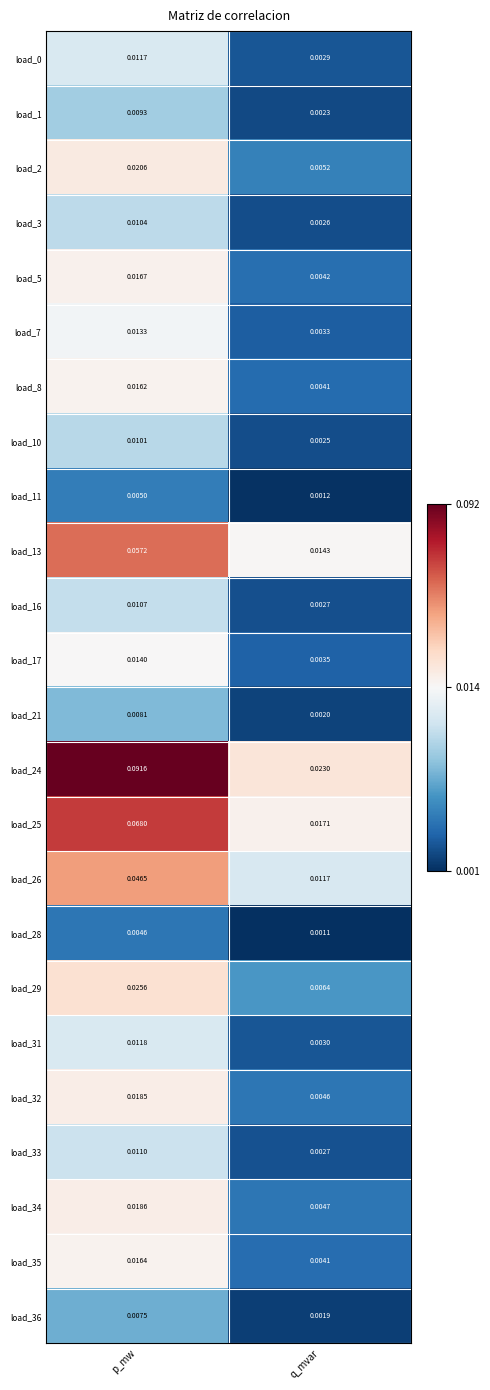

Which category has the lowest value across all series?

q_mvar